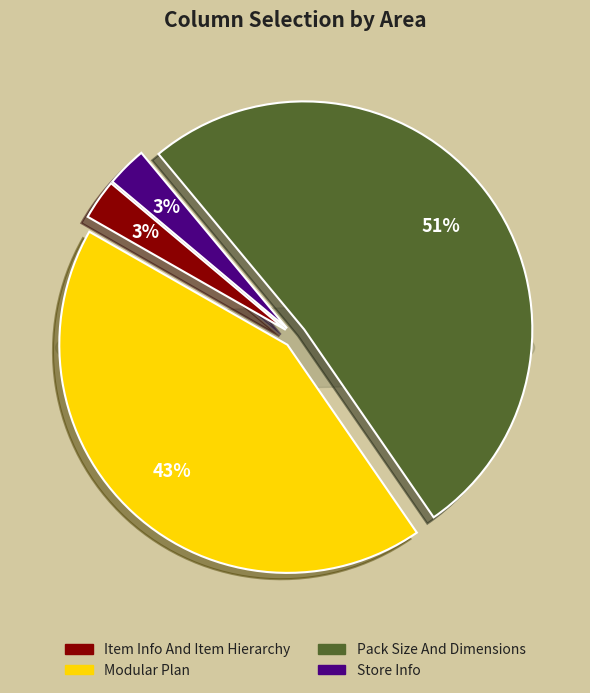

What is the total percentage of Item Info And Item Hierarchy and Store Info?

5.7%